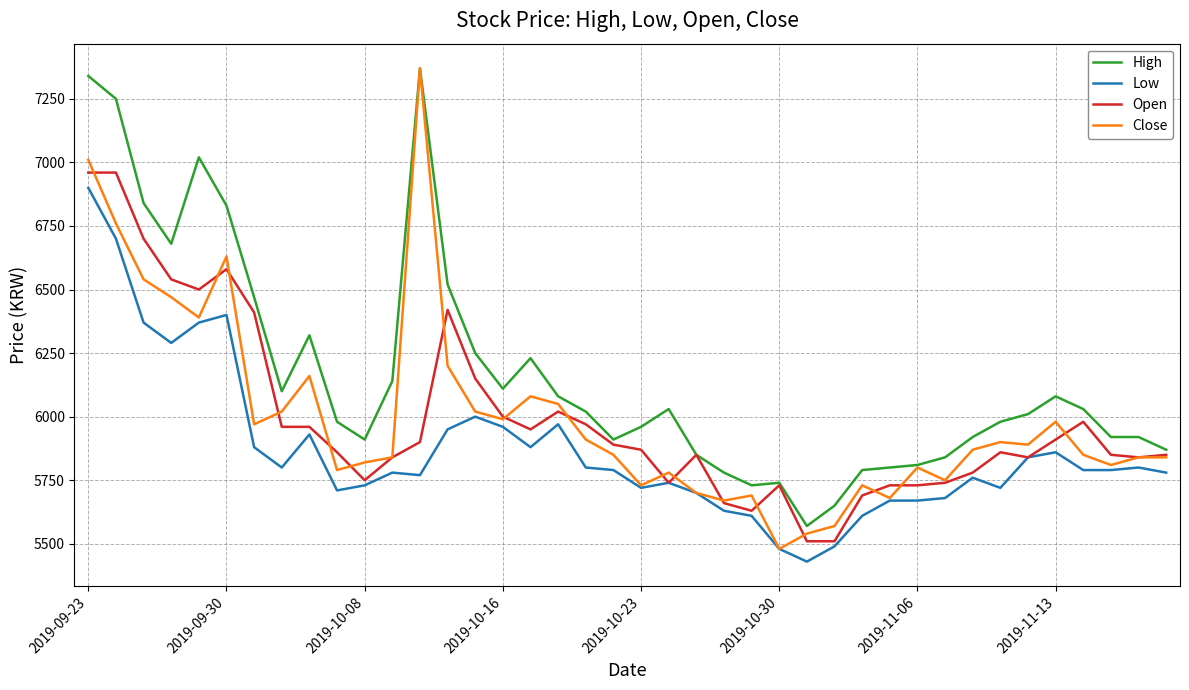

What are all the series names shown in the legend?

High, Low, Open, Close